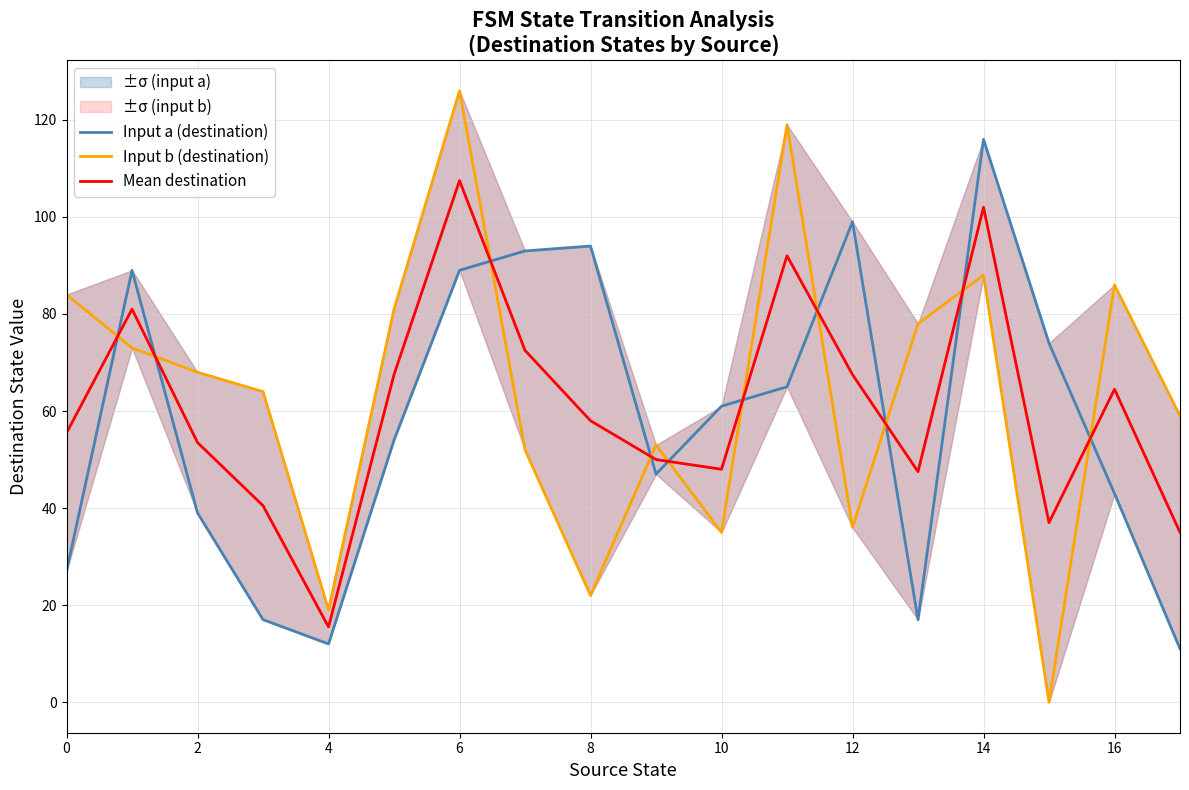

What is the minimum value for Mean destination?

15.5